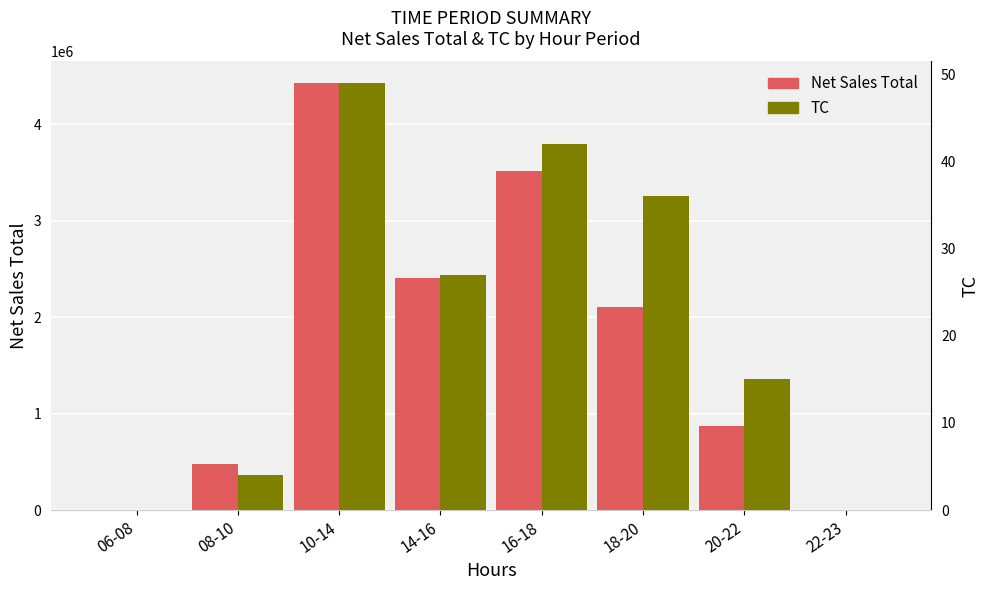

How many series are shown in this chart?

2